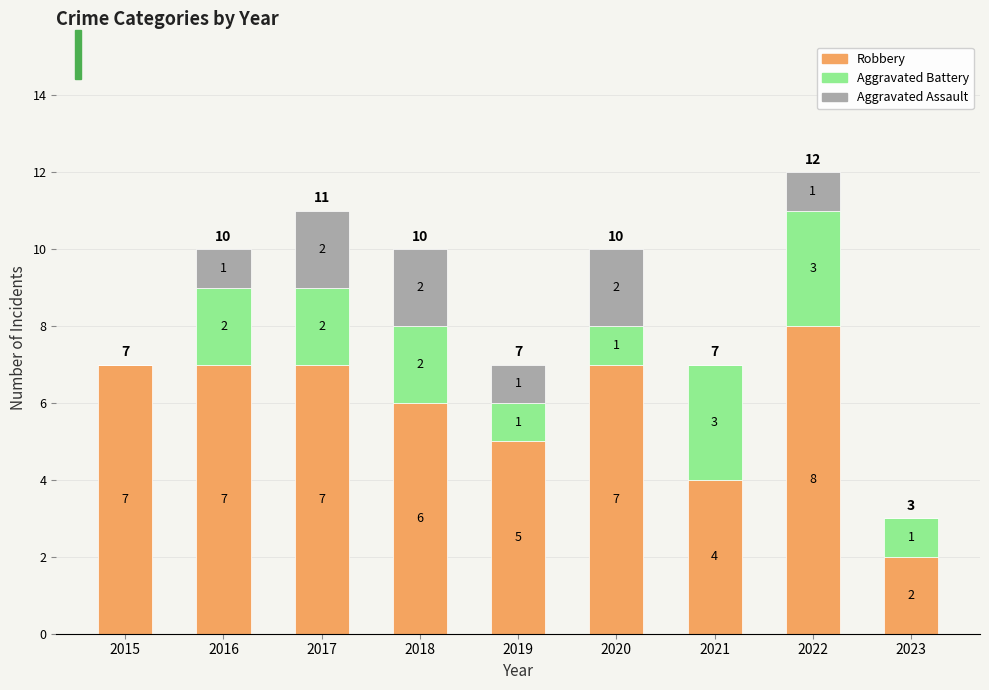

What is the total value across all series at 2020?

10